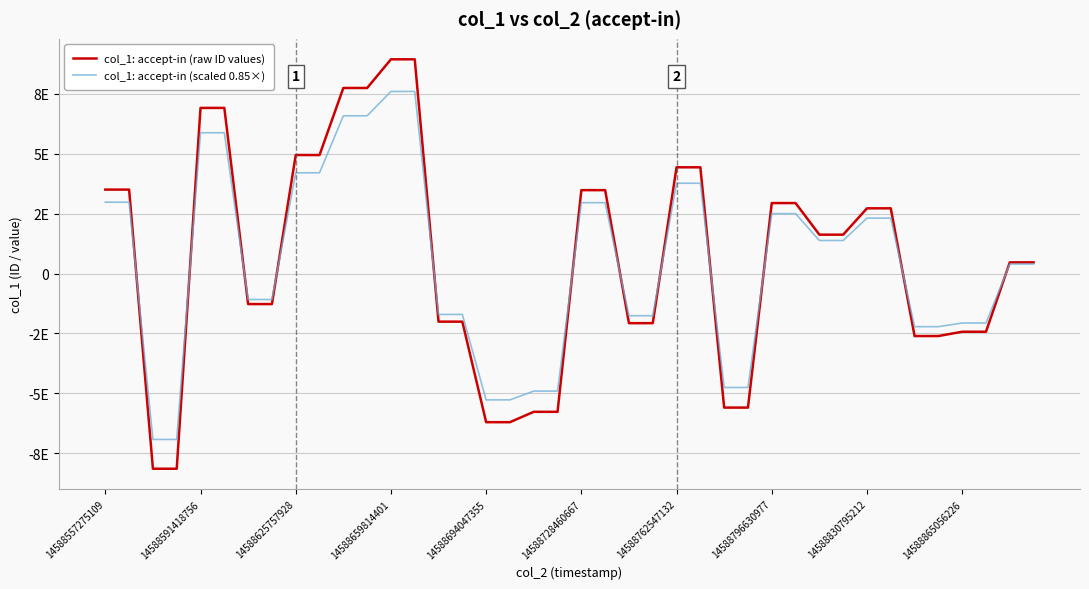

How many intersections are there between col_1: accept-in (scaled 0.85×) and col_1: accept-in (raw ID values)?

12